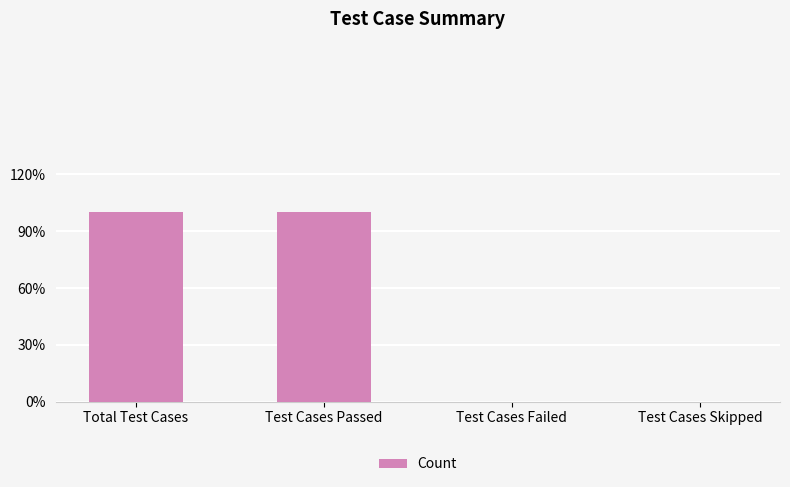

Are the bars horizontal?

No